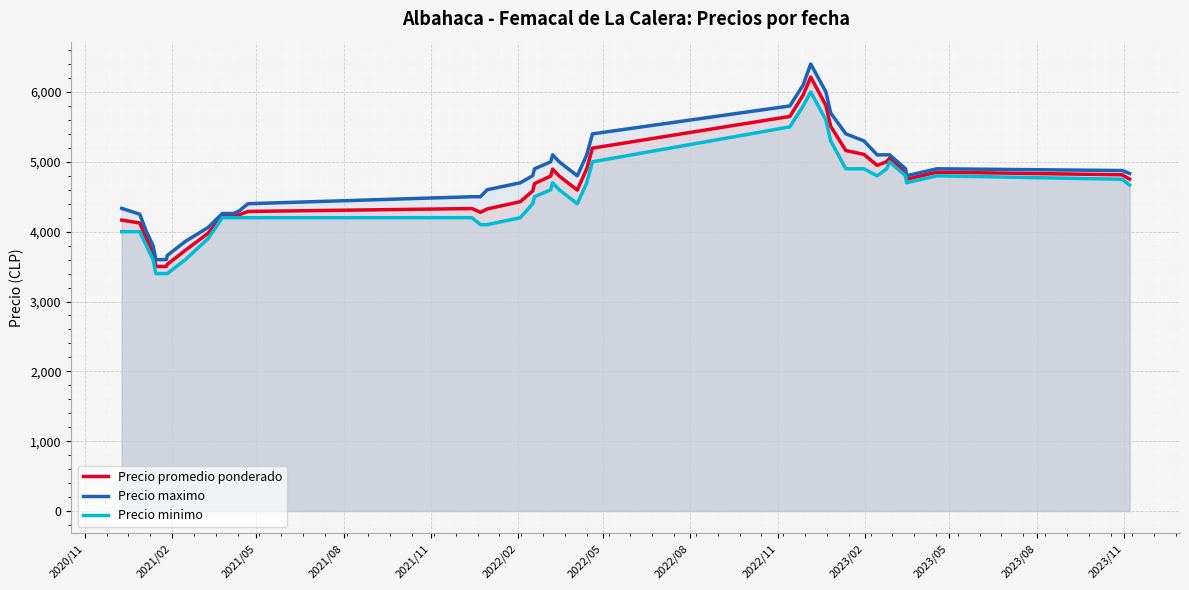

Which series has the widest spread of values?

Precio maximo